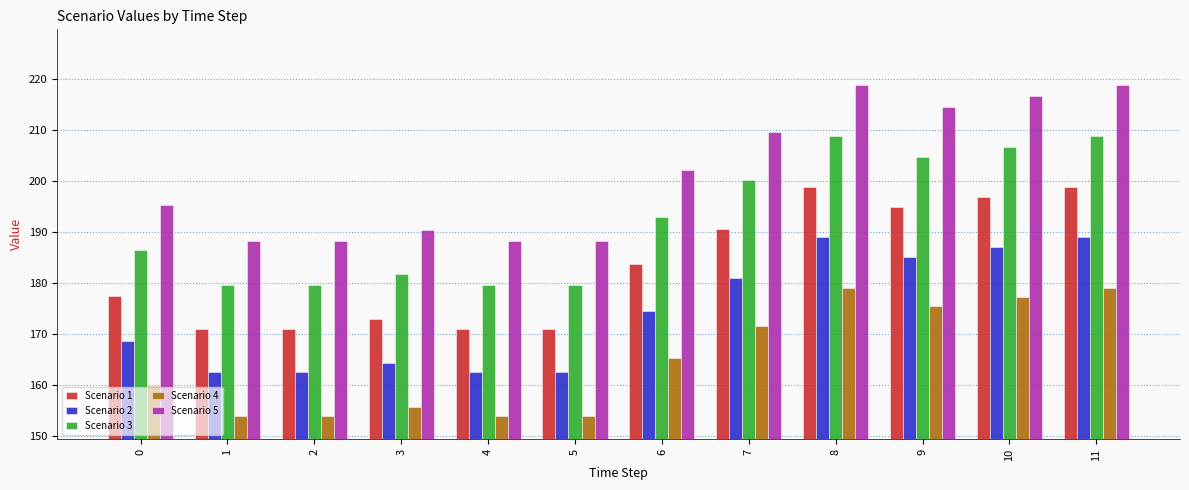

Is it true that Scenario 5 equals 195.3 at 0?

True